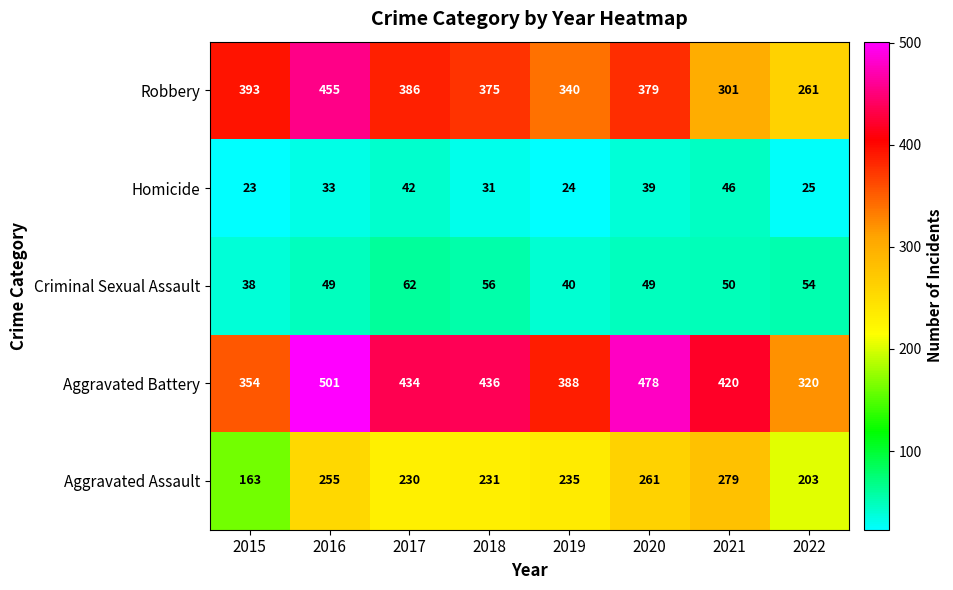

What is the sum of the Homicide values at 2020 and 2017?

81